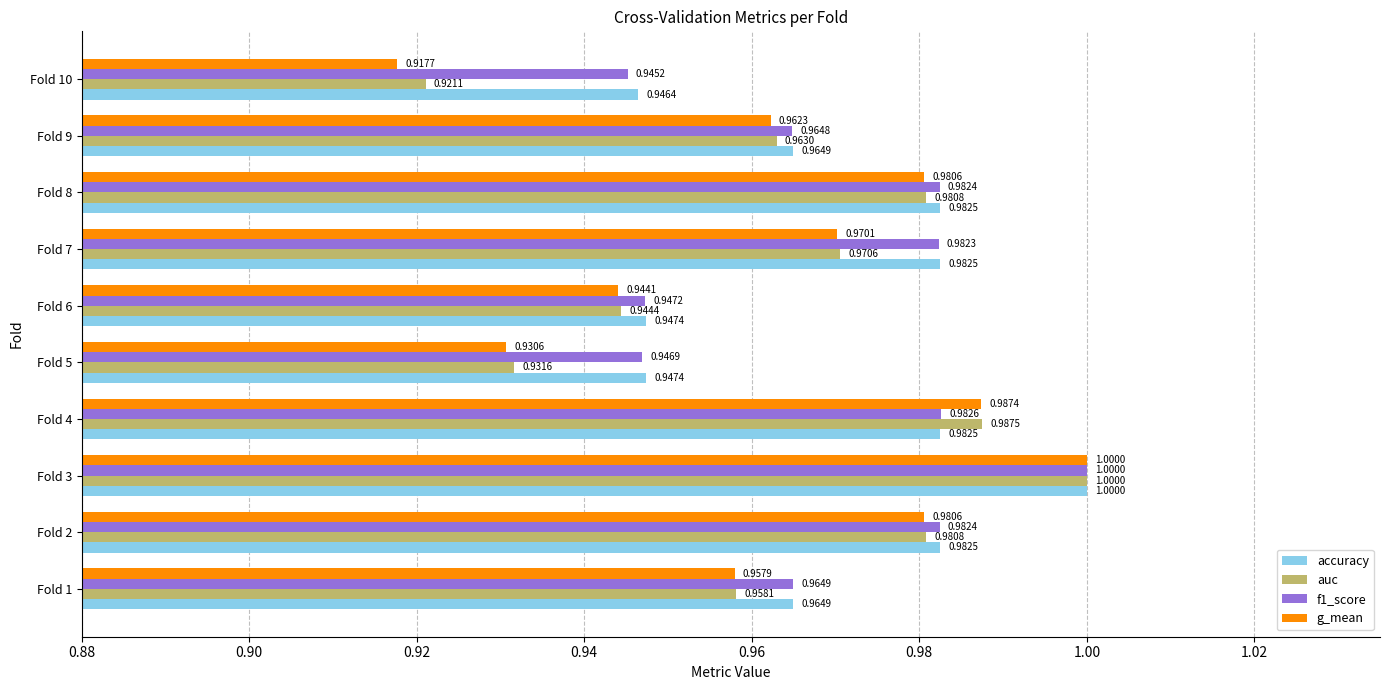

At Fold 10, list the series in order from smallest to largest.

g_mean, auc, f1_score, accuracy